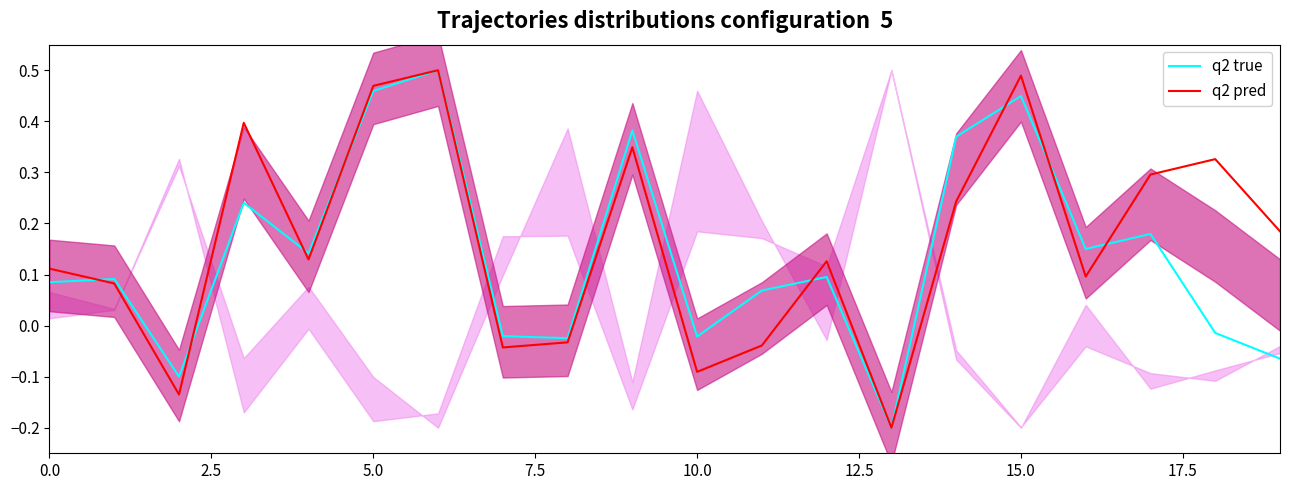

What is the average value of the q2 true series?

0.1